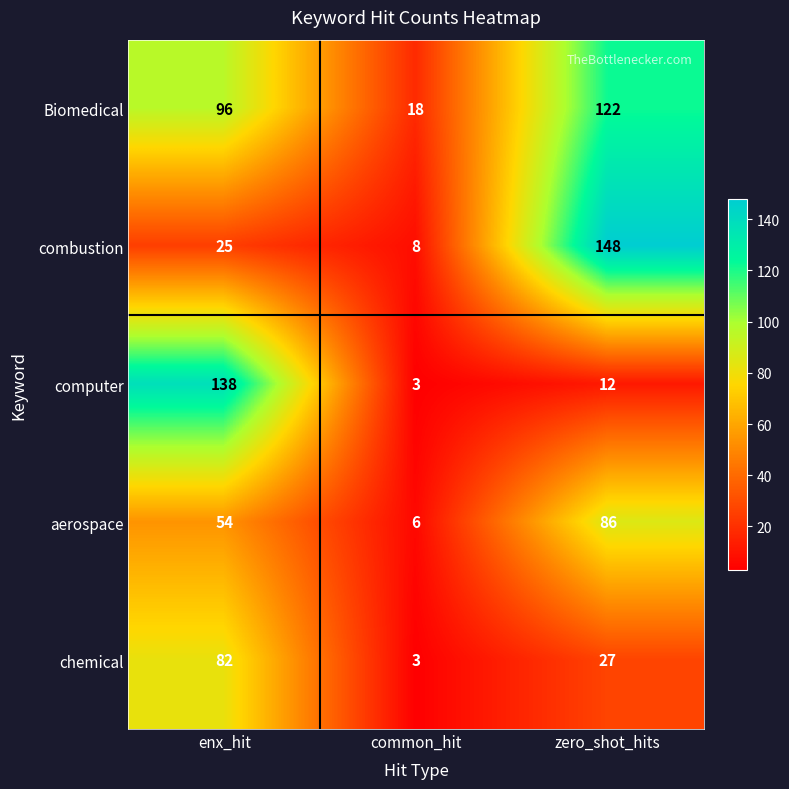

Reading left to right, list all the values displayed in this chart.

Biomedical: enx_hit=96	common_hit=18	zero_shot_hits=122
combustion: enx_hit=25	common_hit=8	zero_shot_hits=148
computer: enx_hit=138	common_hit=3	zero_shot_hits=12
aerospace: enx_hit=54	common_hit=6	zero_shot_hits=86
chemical: enx_hit=82	common_hit=3	zero_shot_hits=27